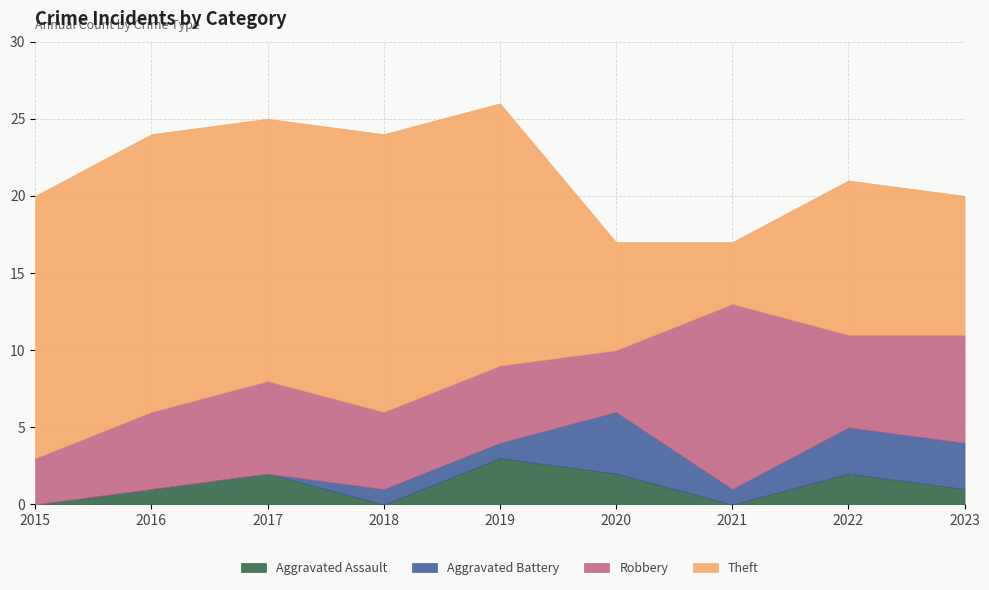

Reading left to right, transcribe all the data shown in this chart.

Aggravated Assault: 2015=0	2016=1	2017=2	2018=0	2019=3	2020=2	2021=0	2022=2	2023=1
Aggravated Battery: 2015=0	2016=0	2017=0	2018=1	2019=1	2020=4	2021=1	2022=3	2023=3
Robbery: 2015=3	2016=5	2017=6	2018=5	2019=5	2020=4	2021=12	2022=6	2023=7
Theft: 2015=17	2016=18	2017=17	2018=18	2019=17	2020=7	2021=4	2022=10	2023=9